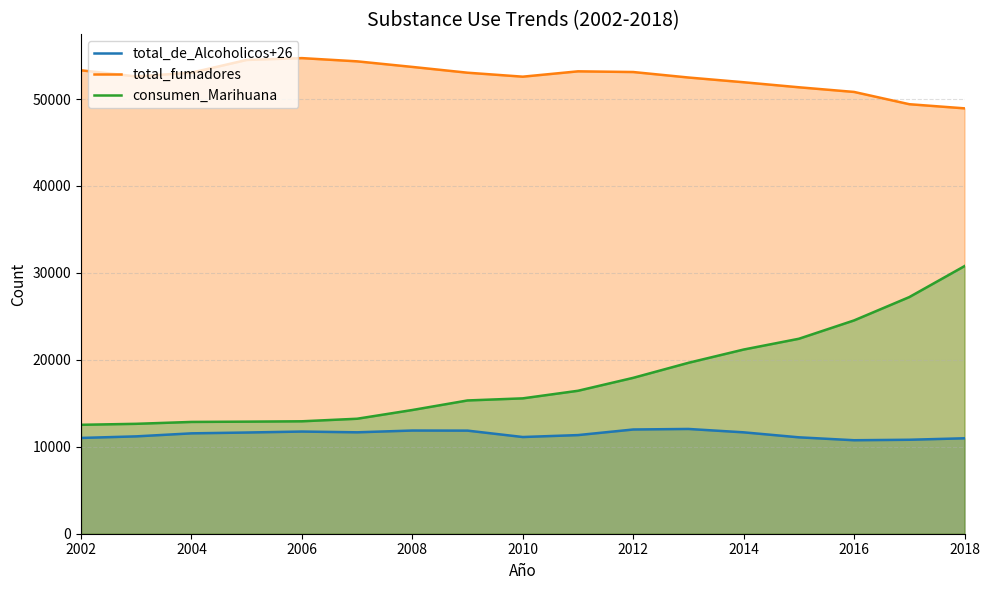

Does the chart display data point markers on the line(s)?

No